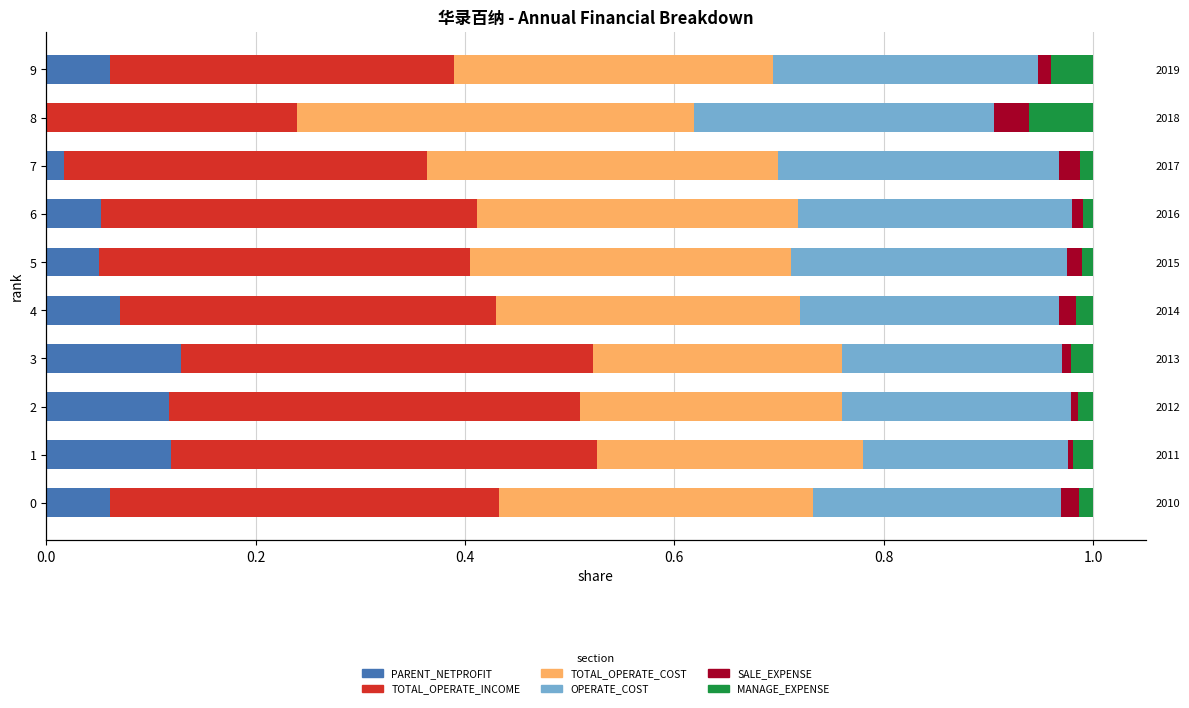

The MANAGE_EXPENSE series shows 0.0 at 0.6. True or false?

True